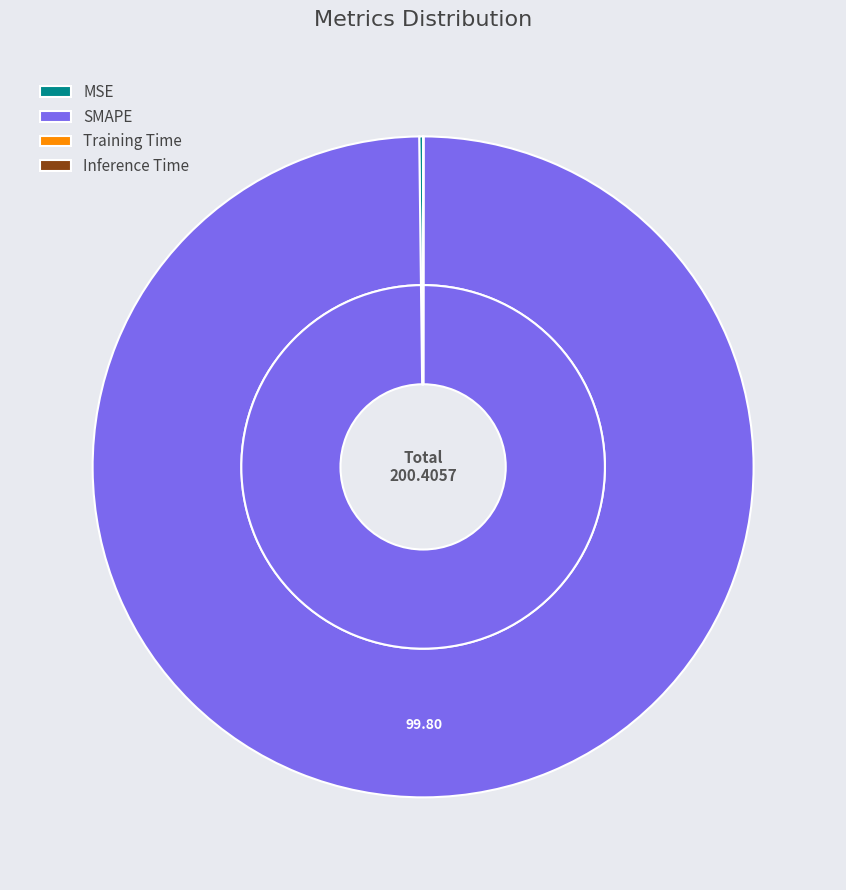

To the nearest percent, what is the difference between the SMAPE and Inference Time slice percentages?

100%